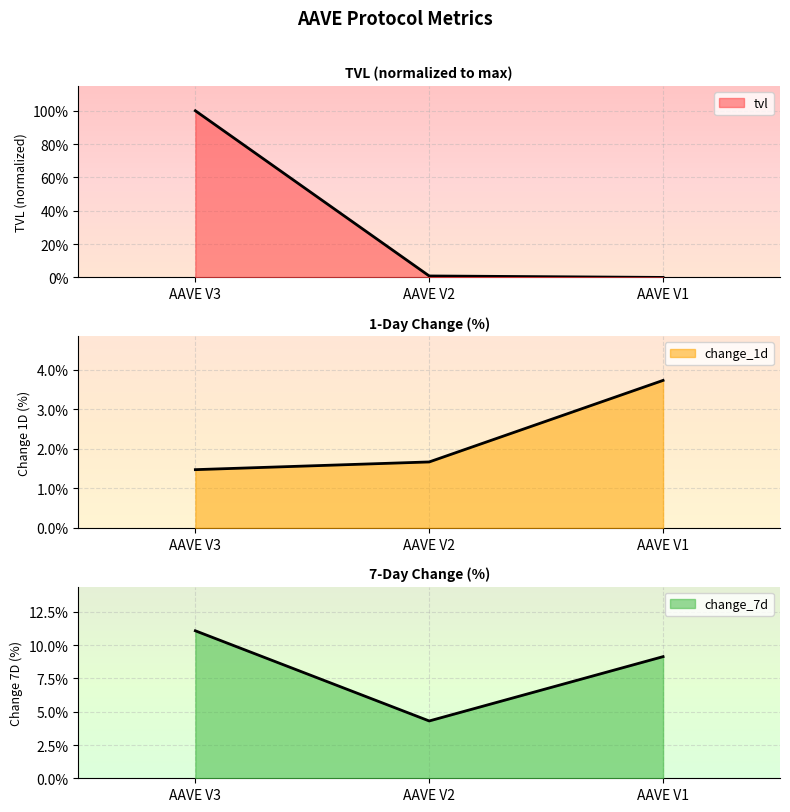

At AAVE V3, list the series in order from smallest to largest.

tvl, change_1d, change_7d